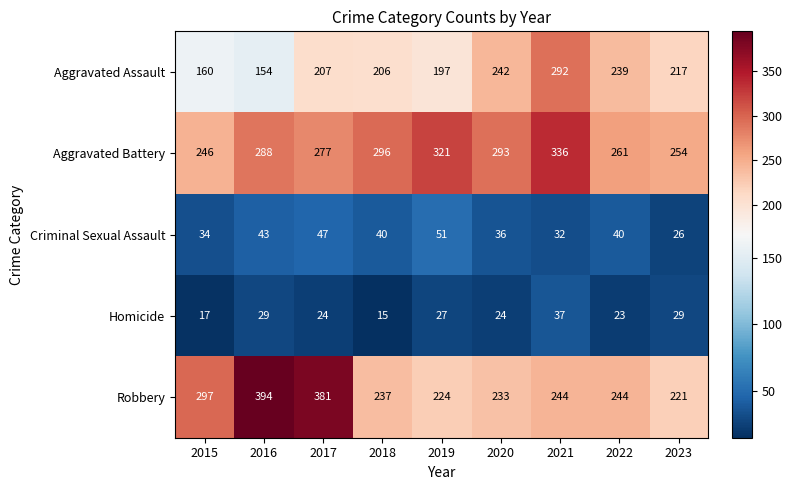

What is the average value of the Criminal Sexual Assault series?

39